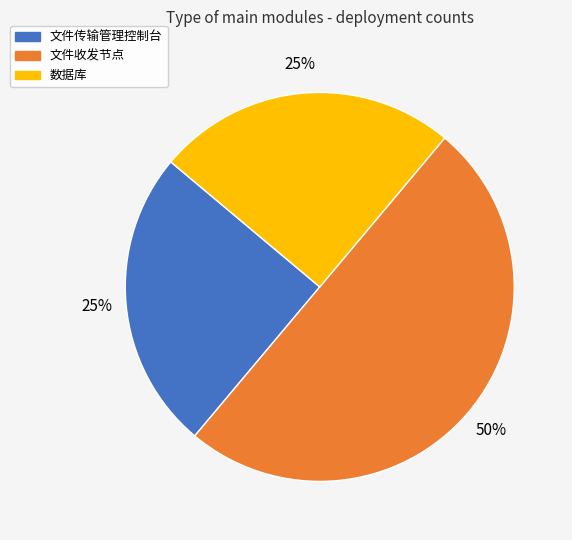

To the nearest percent, what is the difference between the largest and smallest slice percentages?

25%